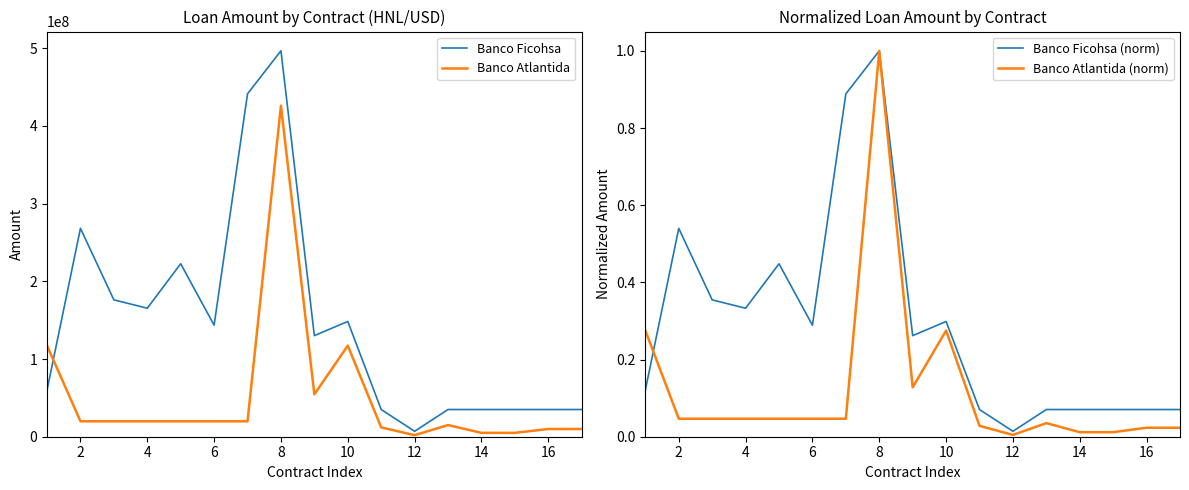

What are all the series names shown in the legend?

Banco Ficohsa, Banco Atlantida, Banco Ficohsa (norm), Banco Atlantida (norm)